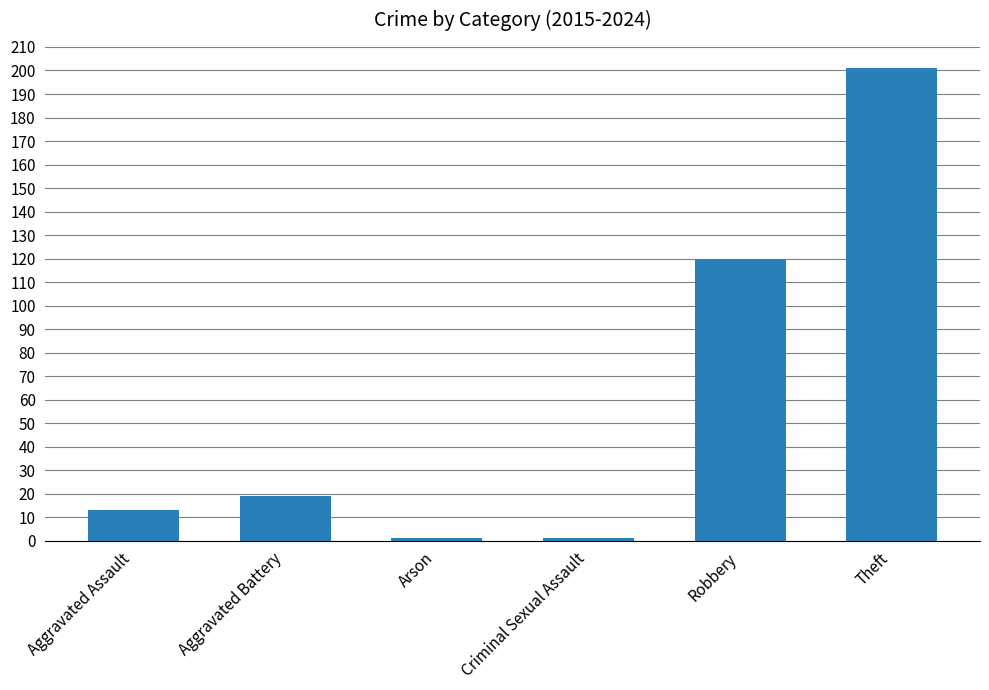

What is the maximum value shown in the chart?

201